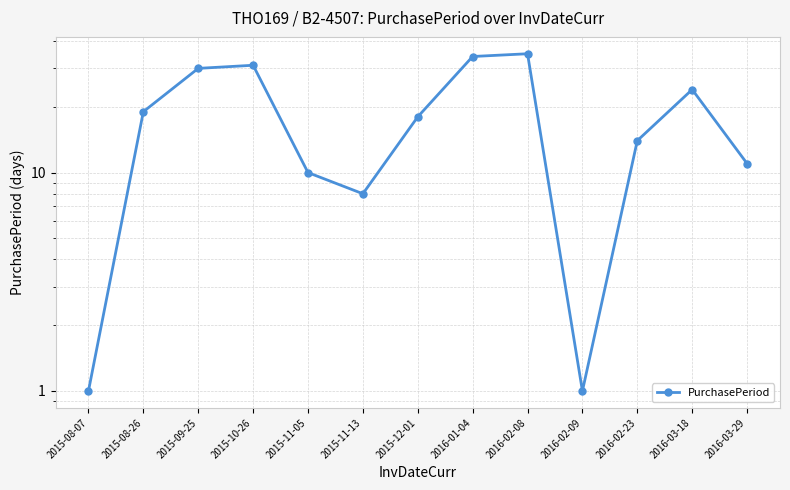

Read the value at 2015-11-05.

10